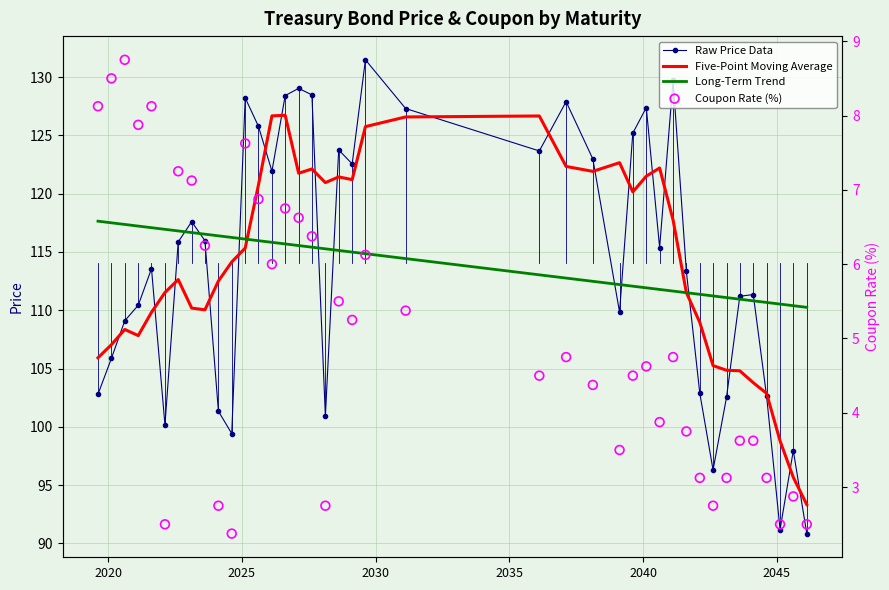

Which series has the largest total across all categories?

Five-Point Moving Average